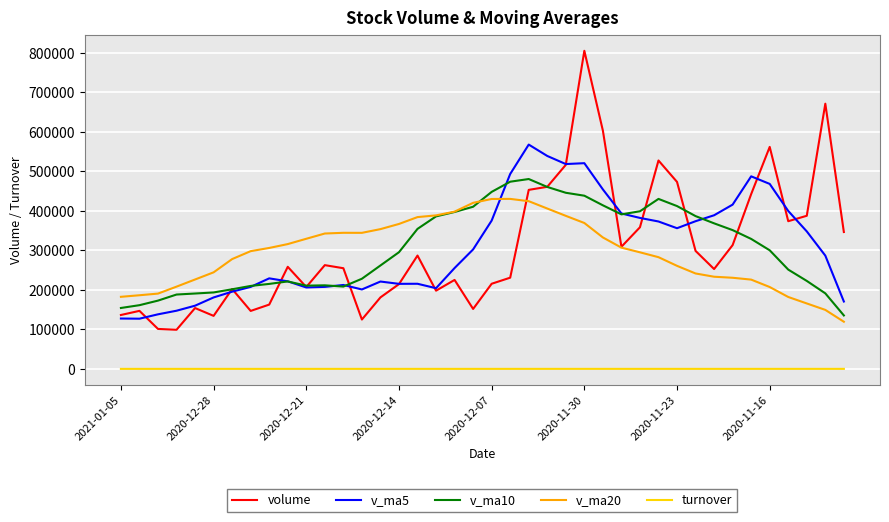

Which series has the widest spread of values?

volume